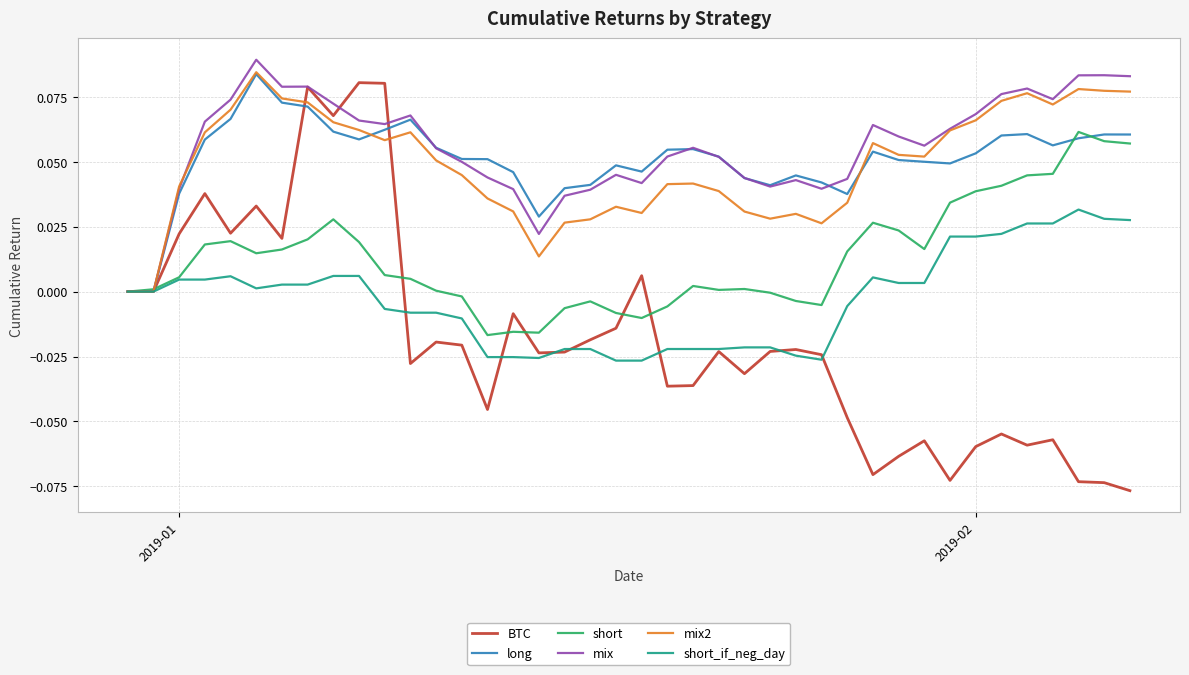

Which series has the widest spread of values?

BTC